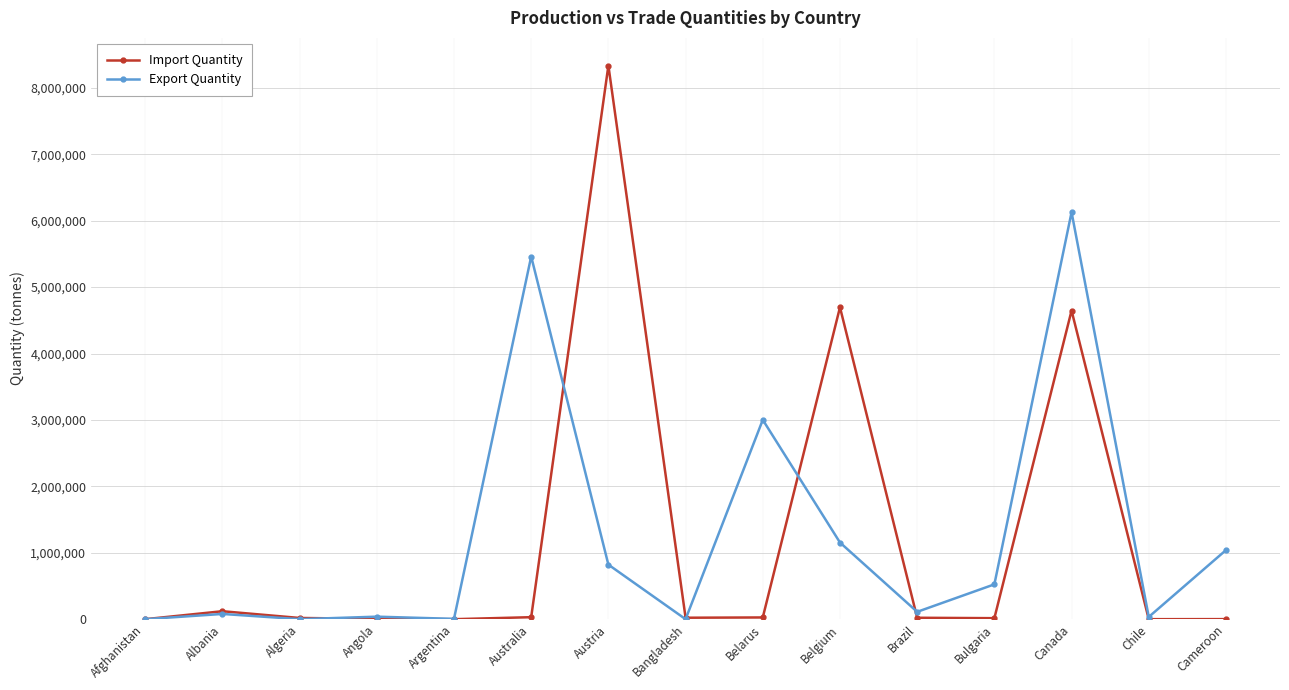

What is the label of the 5th point from the left?

Argentina